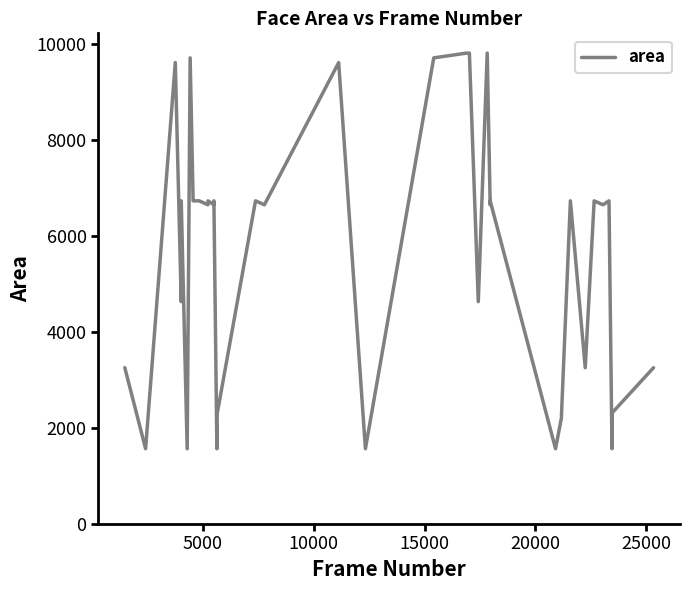

How many data points are above 6642?

18